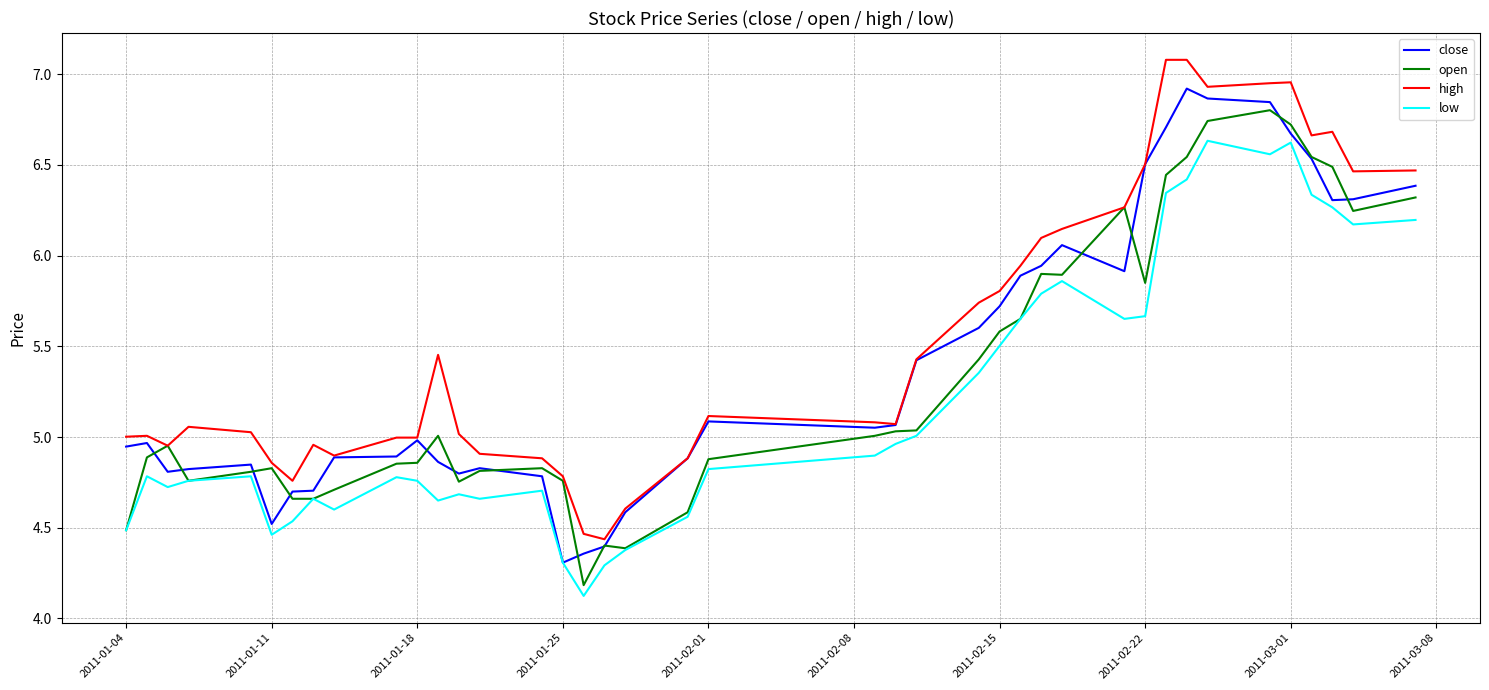

What is the smallest value displayed?

4.1